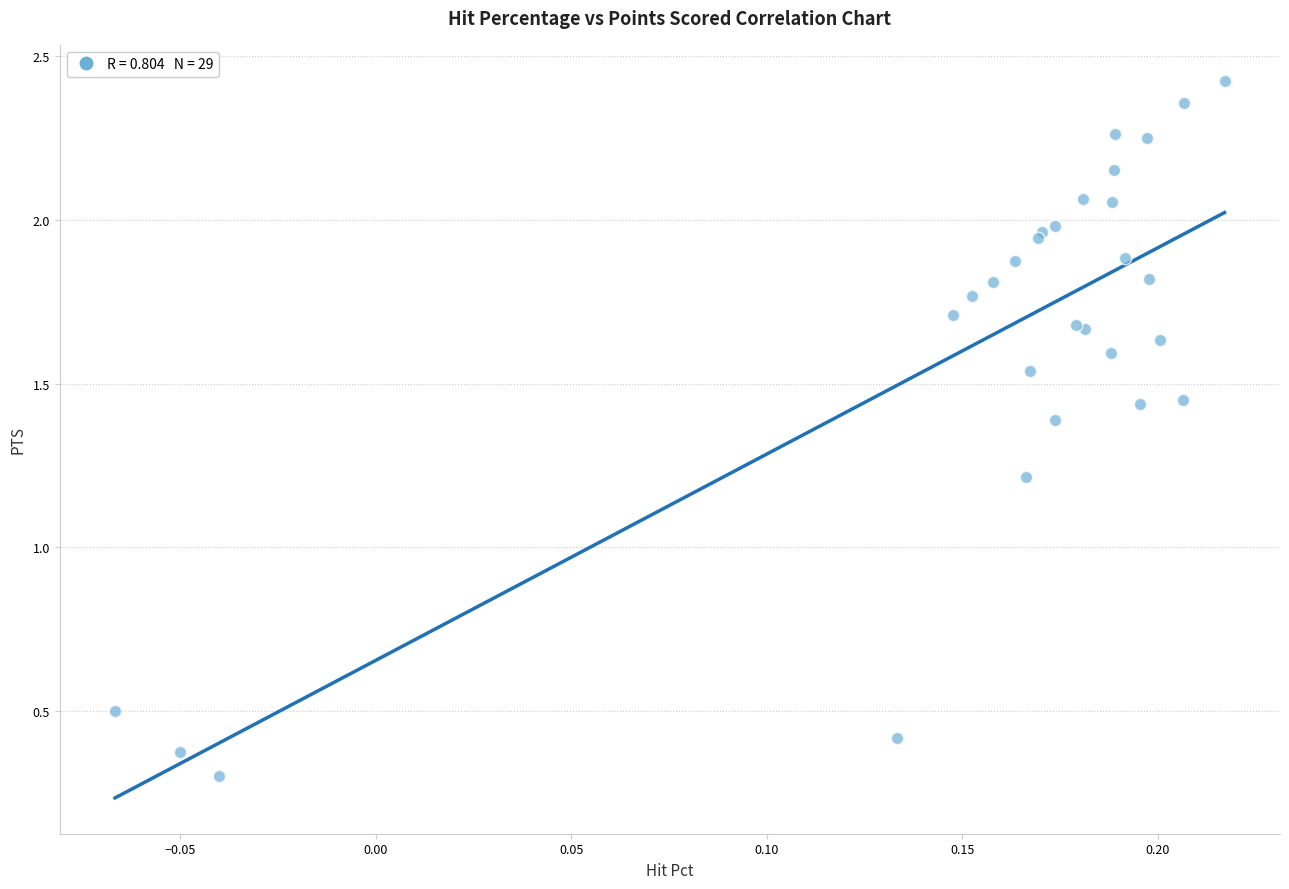

What Y value in the scatter plot is closest to 1?

1.2